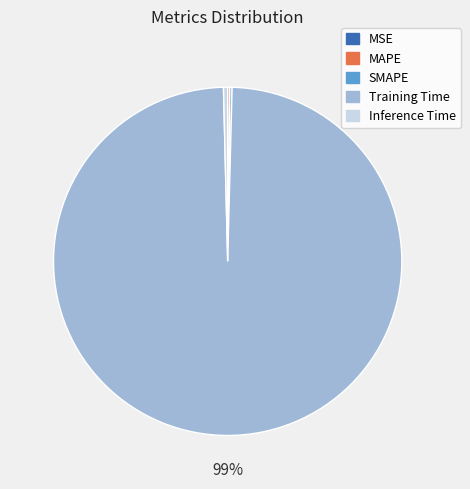

Does any single category account for the majority?

Yes